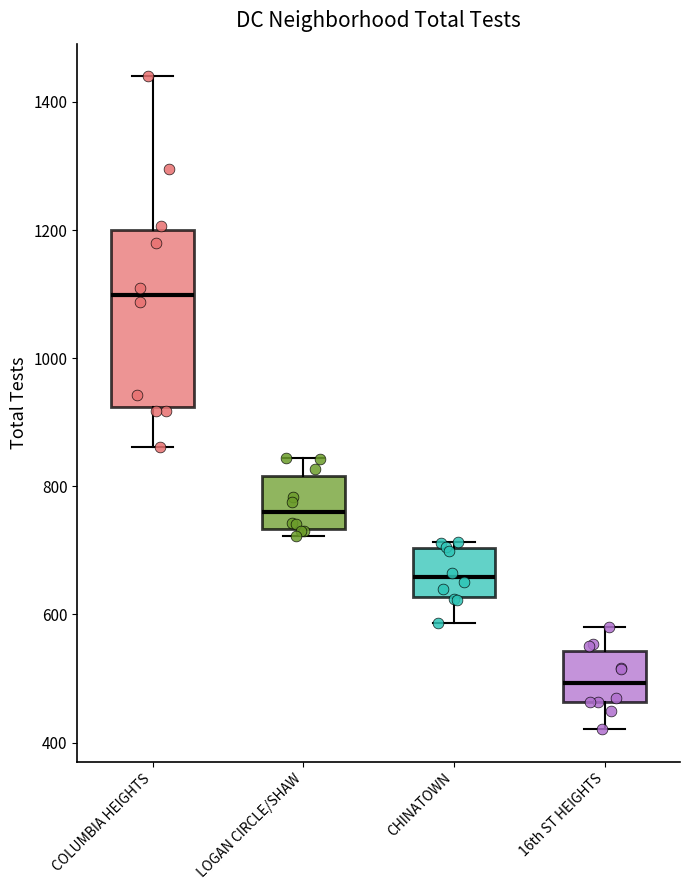

Comparing the boxes themselves (not the whiskers), which one is the tallest?

COLUMBIA HEIGHTS